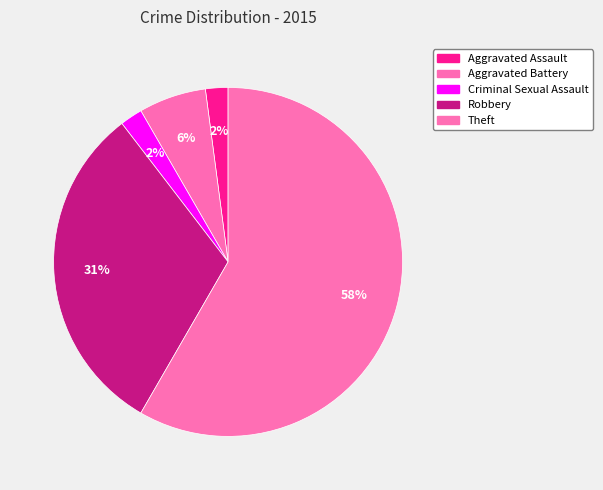

What percentage do Aggravated Assault and Aggravated Battery together represent?

8.3%